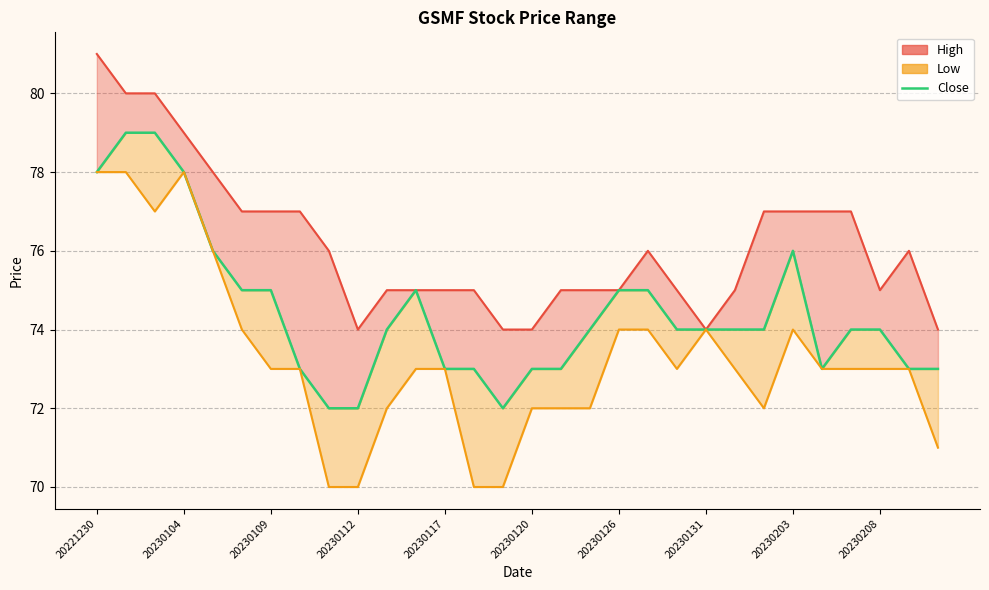

Does the chart have visible grid lines?

Yes